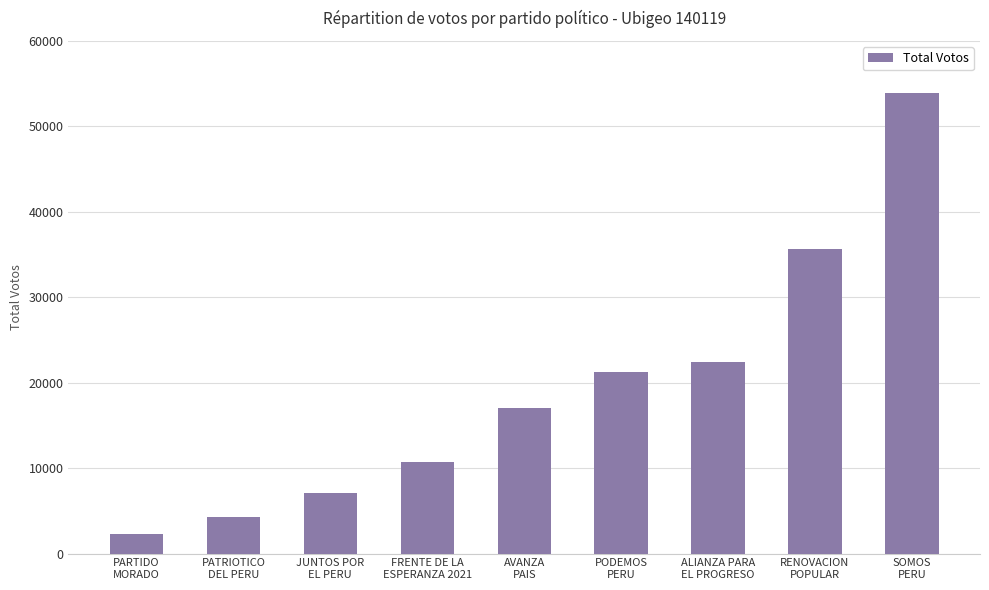

Which label corresponds to the smallest value in the chart?

PARTIDO
MORADO